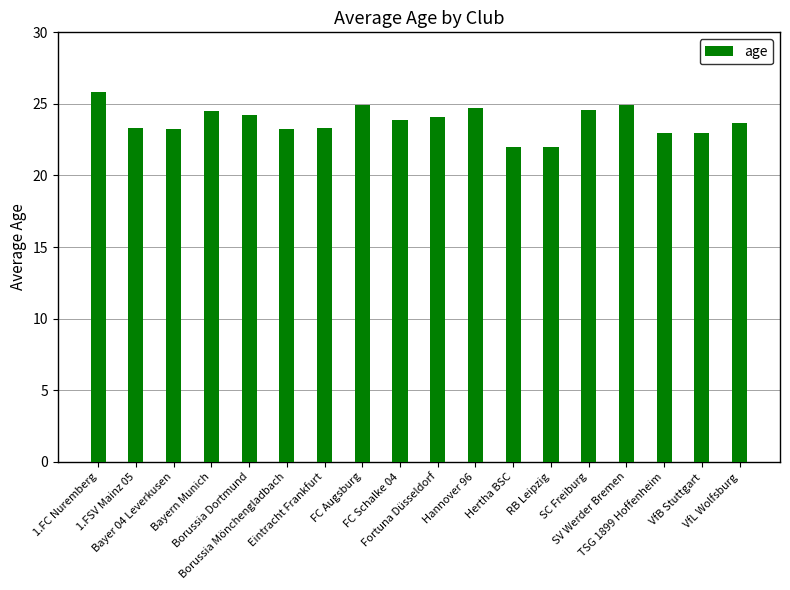

What is the smallest value displayed?

22.0